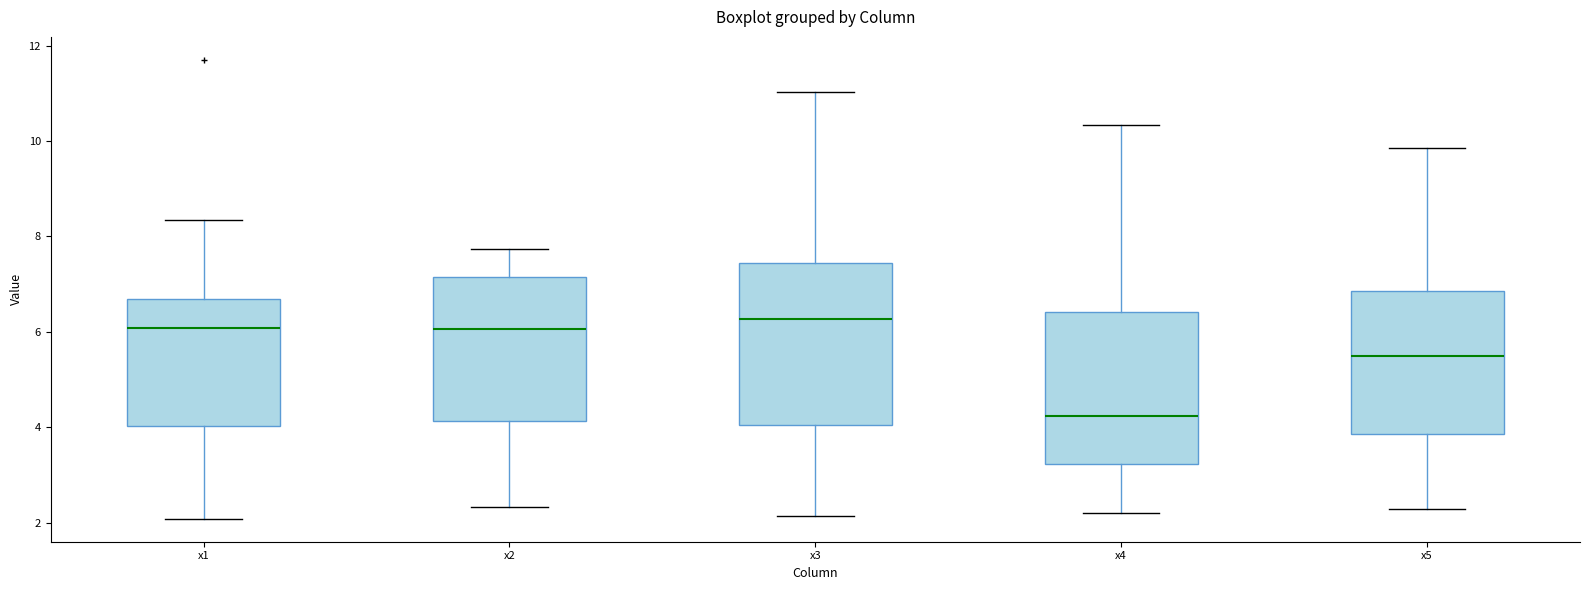

Which box is the tallest, from its lower edge to its upper edge?

x3